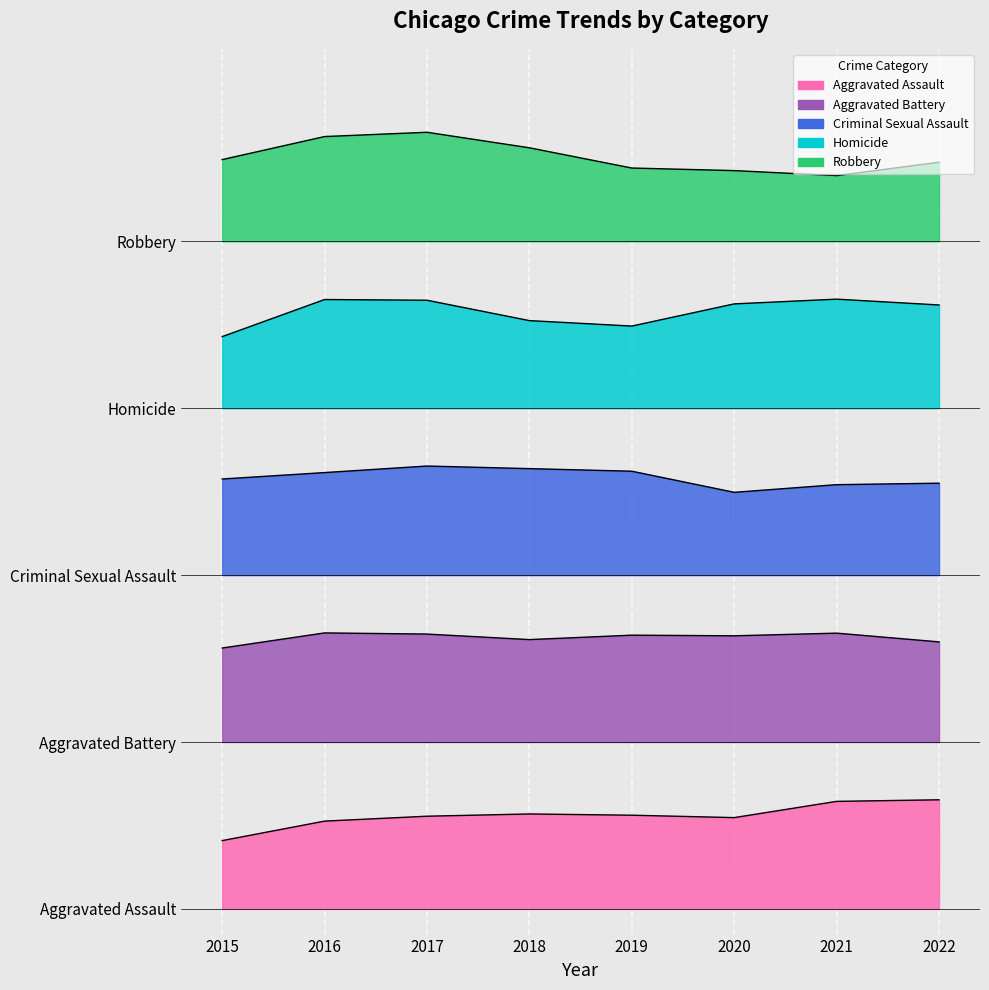

Rank the series by their average value, from highest to lowest.

Robbery, Homicide, Criminal Sexual Assault, Aggravated Battery, Aggravated Assault